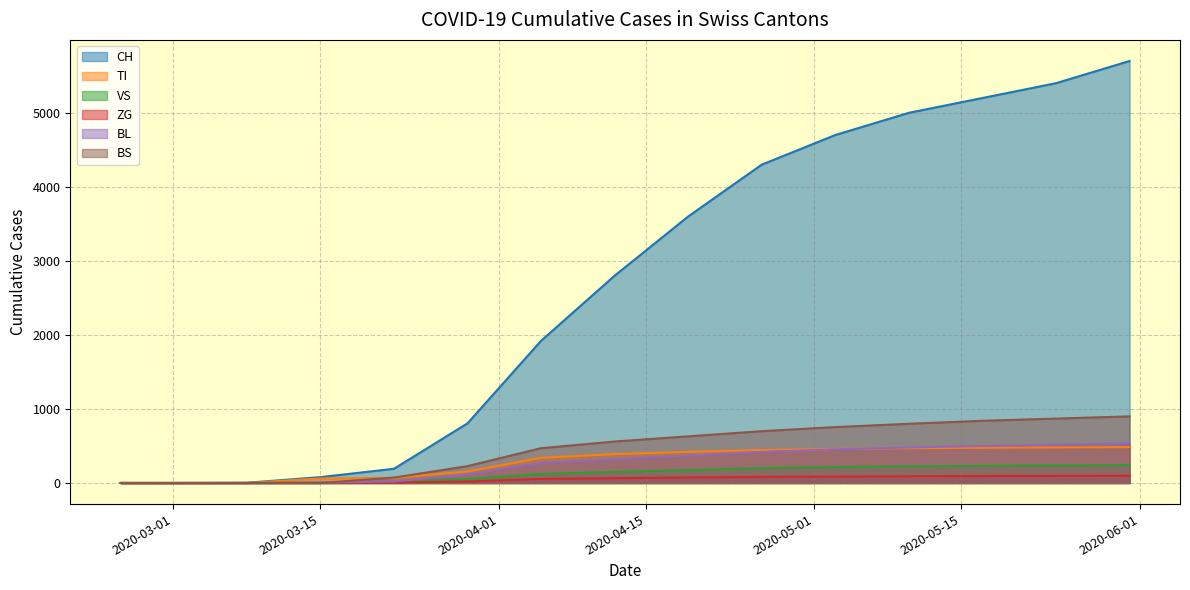

What is the greatest value displayed?

5700